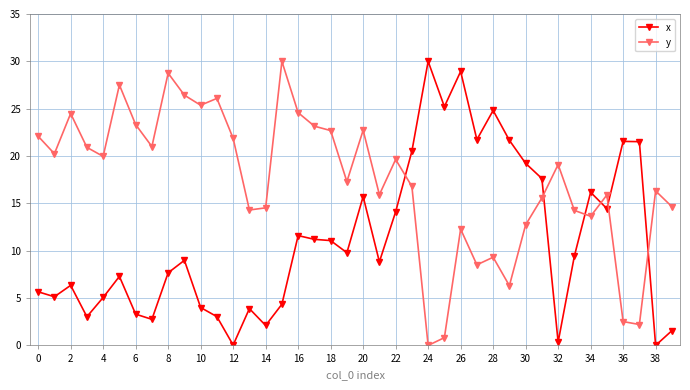

Which series ends up on top after the final intersection of x and y?

y